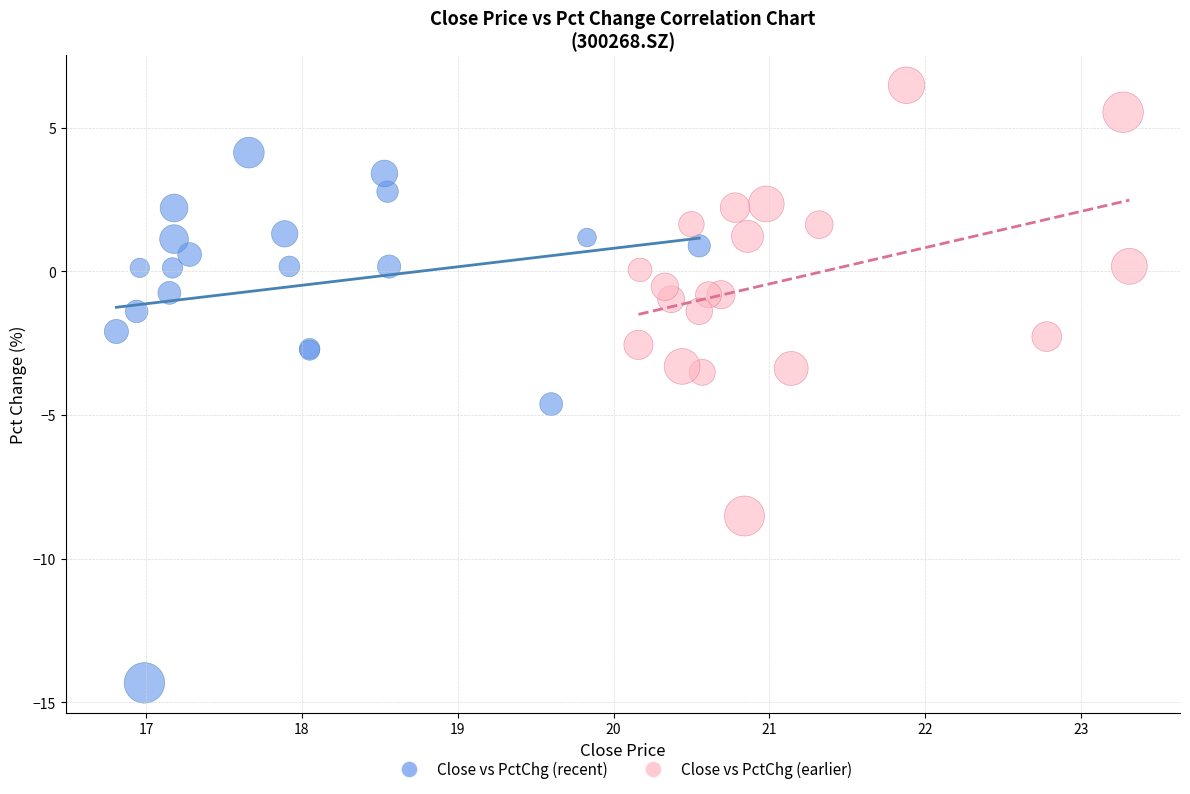

Which series contains the highest Y value?

Close vs PctChg (earlier)